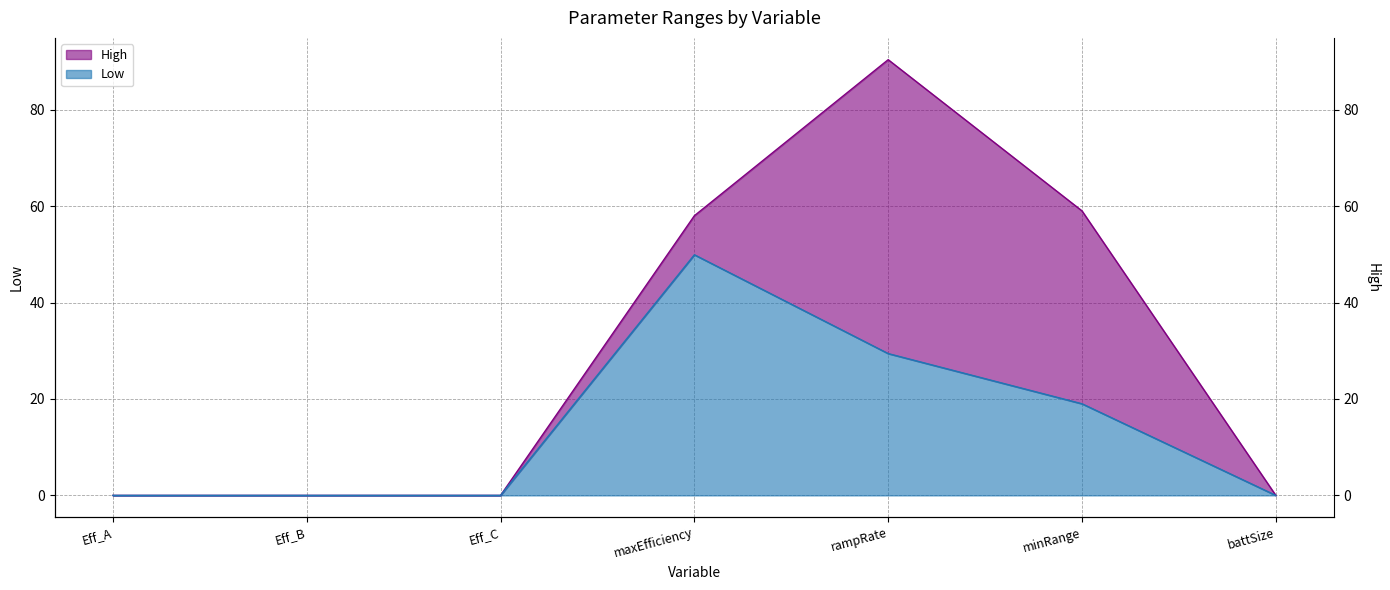

Reading right to left, what are all the values shown in this chart?

Low: battSize=0.0	minRange=19.0	rampRate=29.4	maxEfficiency=49.9	Eff_C=0.0	Eff_B=0.0	Eff_A=0.0
High: battSize=0.0	minRange=59.0	rampRate=90.4	maxEfficiency=58.0	Eff_C=0.0	Eff_B=0.0	Eff_A=0.0